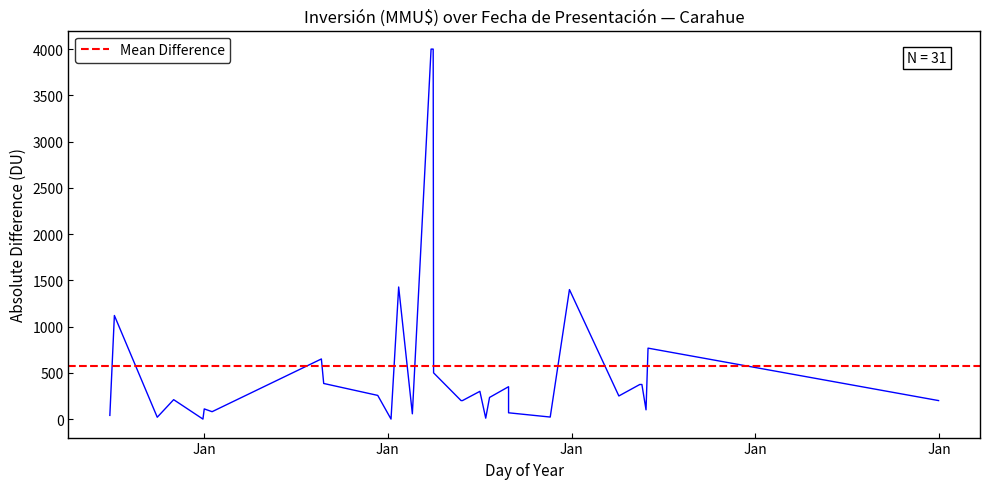

Approximately how many times larger is the value at 24/07/1997 compared to 27/03/2006?

0.3